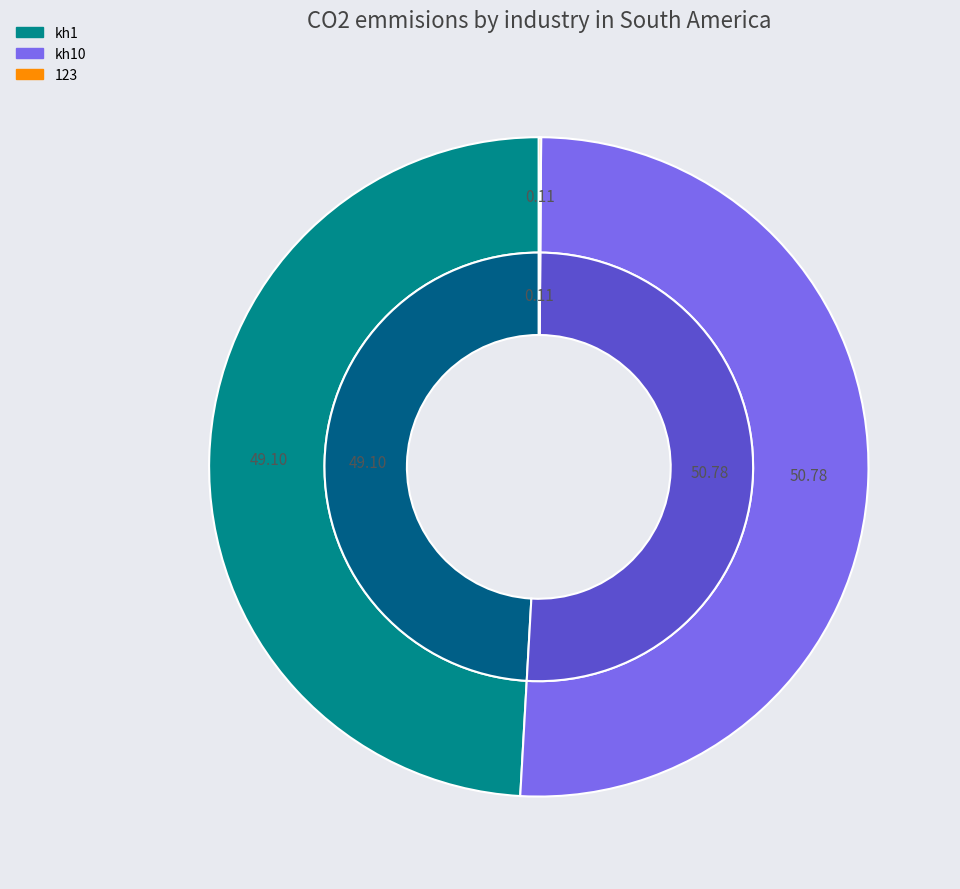

Between kh10 and kh1, which is larger?

kh10